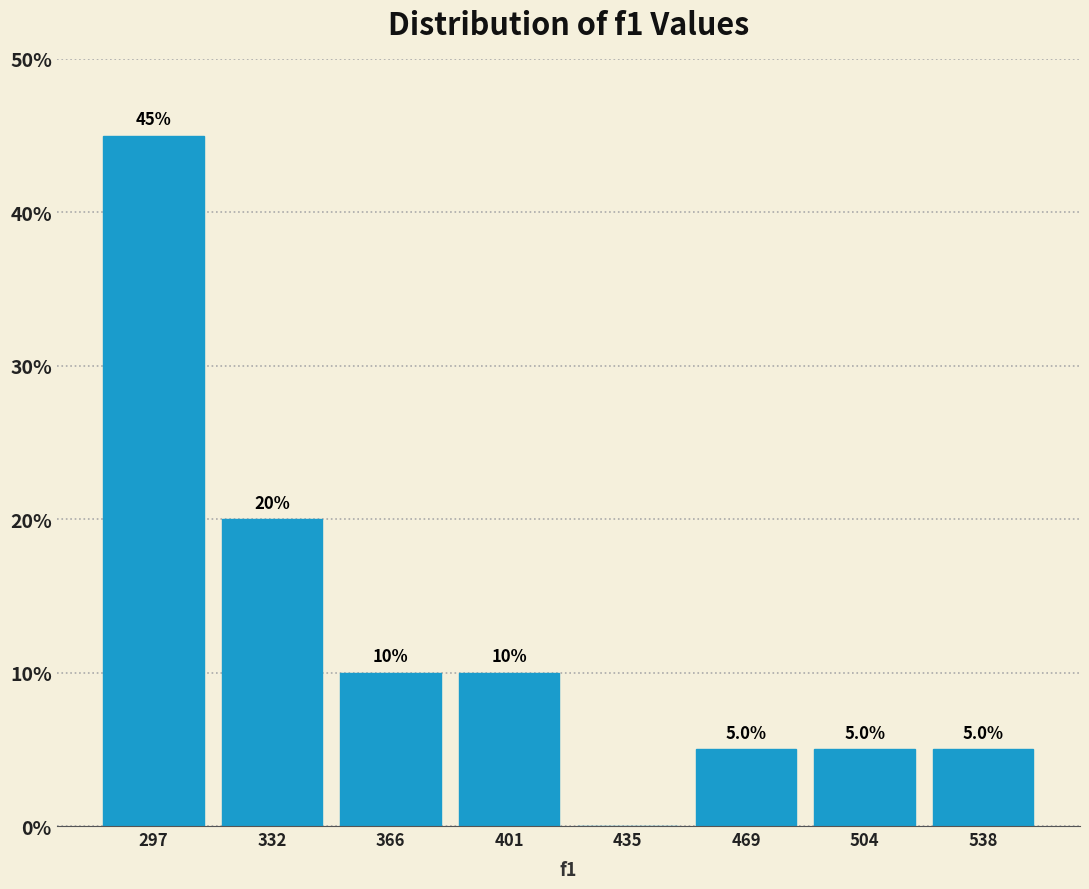

Which range on the x-axis has the tallest bar?

280 to 315